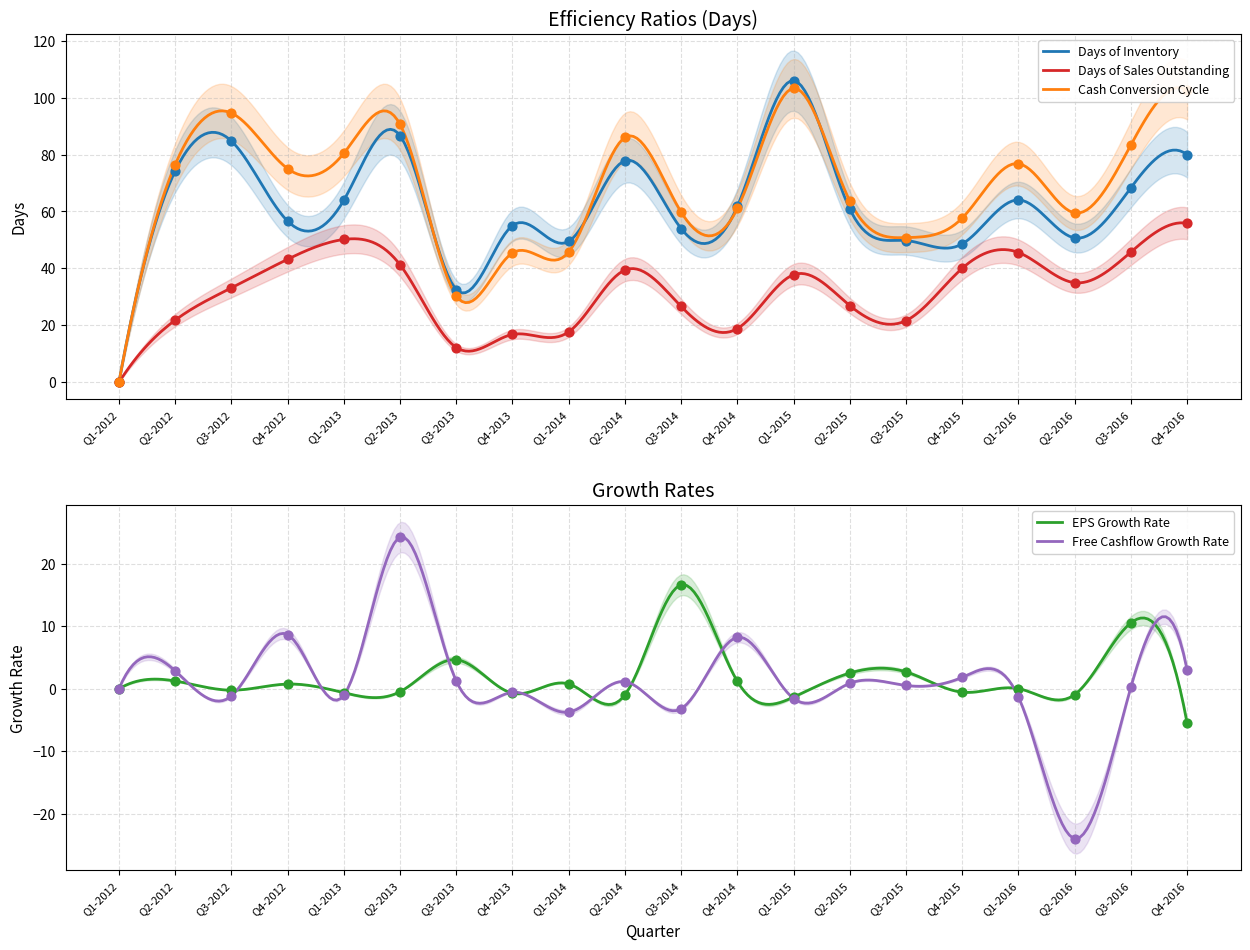

At how many categories does at least one series exceed 47?

18